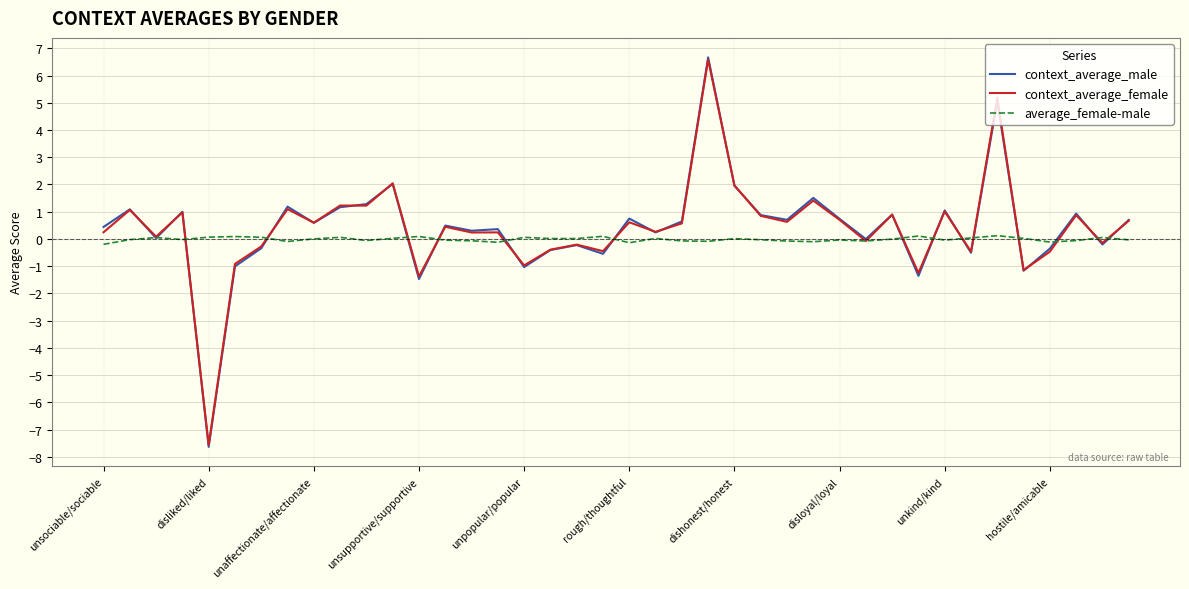

Which series has the widest spread of values?

context_average_male